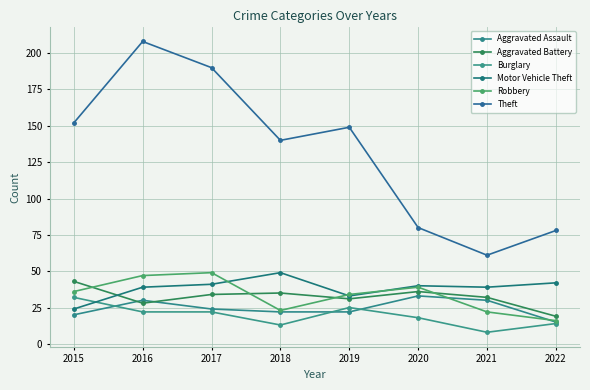

Is this an area chart (filled region under the line)?

No